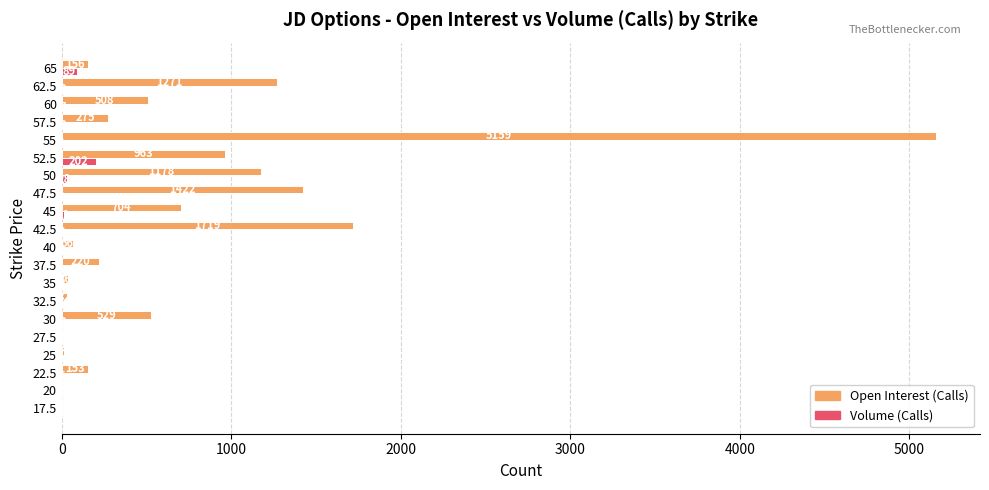

At which category does the chart reach its peak across all series?

55